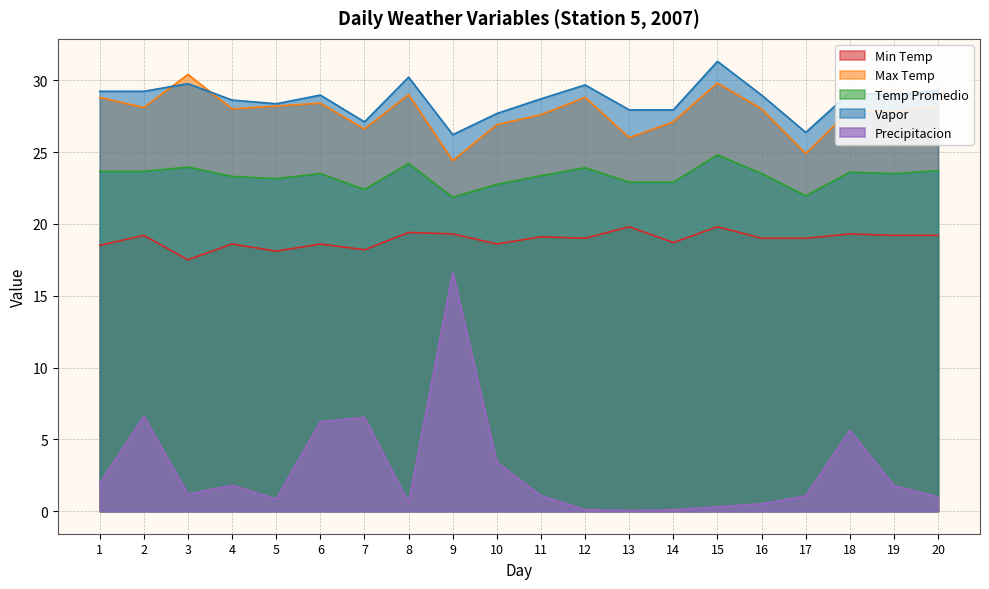

In Max Temp, how many points are higher than both neighbors (excluding endpoints)?

6